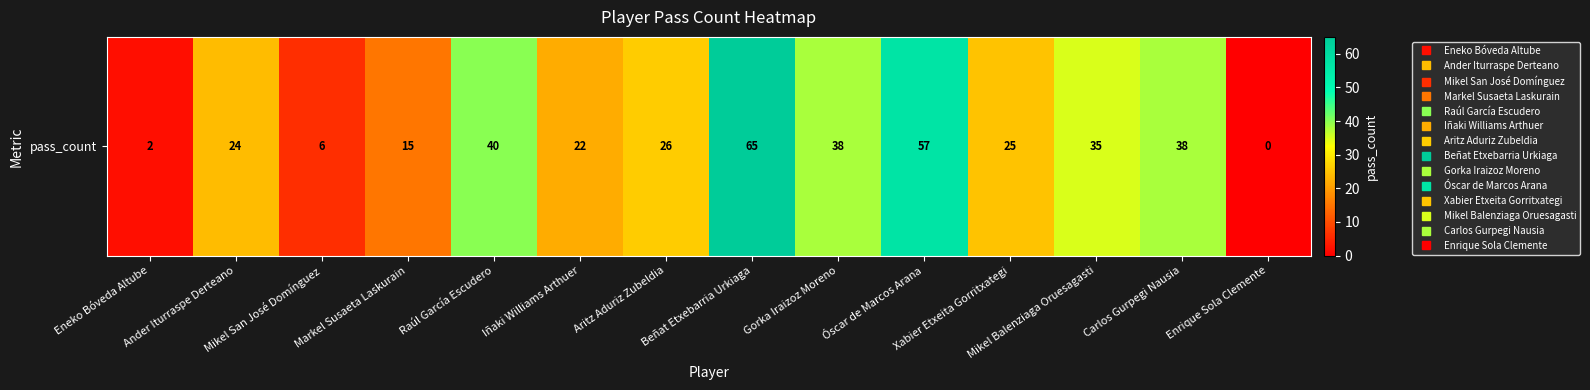

Which category has the lowest value across all series?

Enrique Sola Clemente